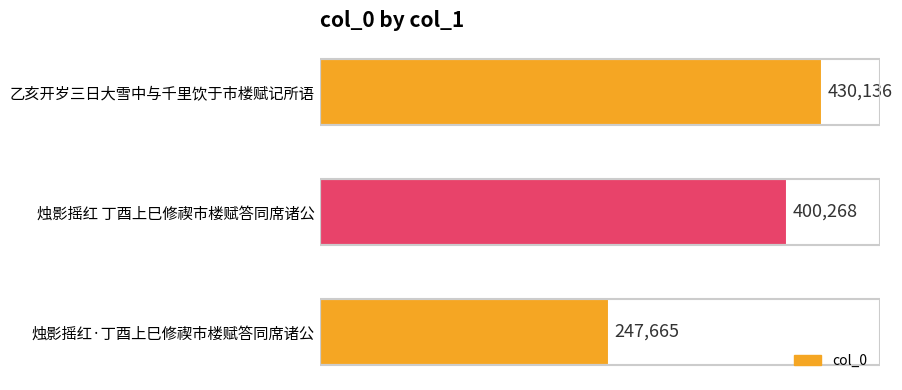

Where is the data nearest to the value 338900?

烛影摇红 丁酉上巳修禊市楼赋答同席诸公